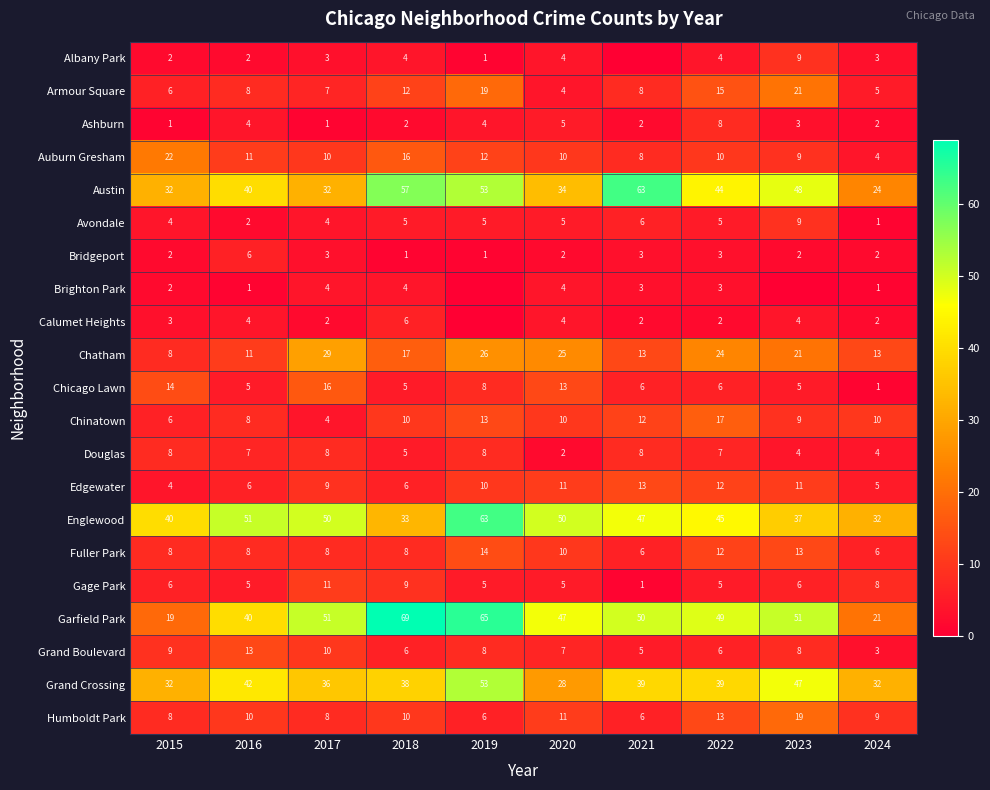

Is it true that Englewood equals 47 at 2021?

True